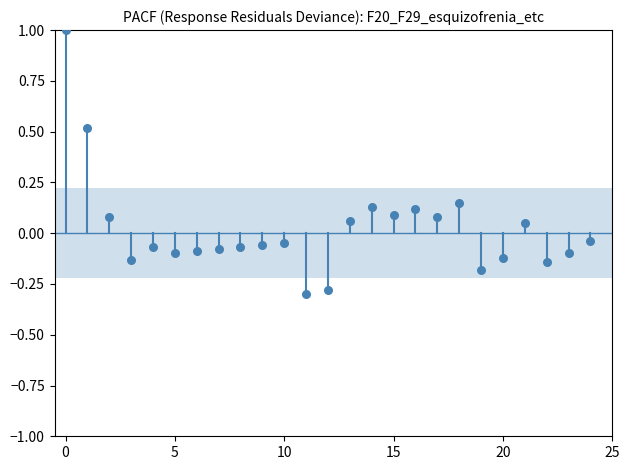

What is the range of Y values (max minus min)?

1.3